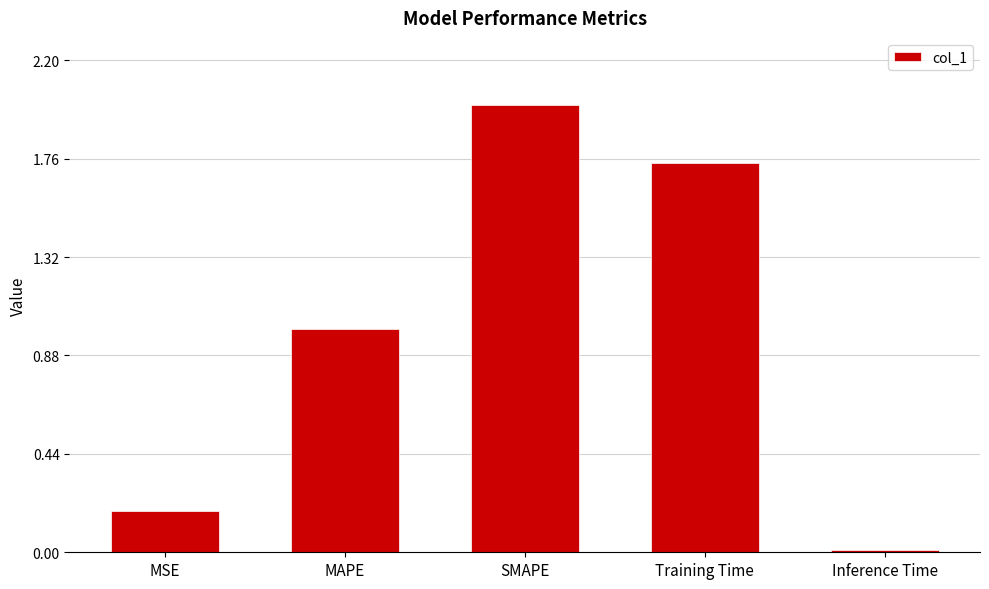

Where does the data first go above 1?

MAPE